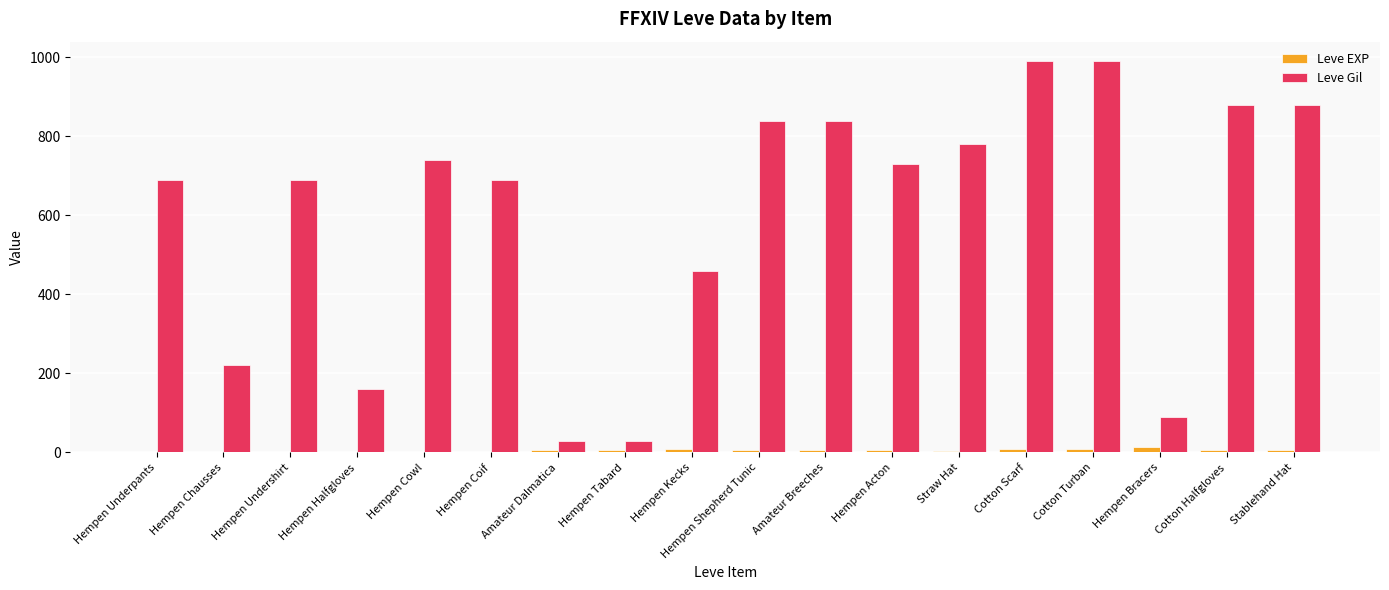

Where does the Leve Gil series first go above 730?

Hempen Cowl